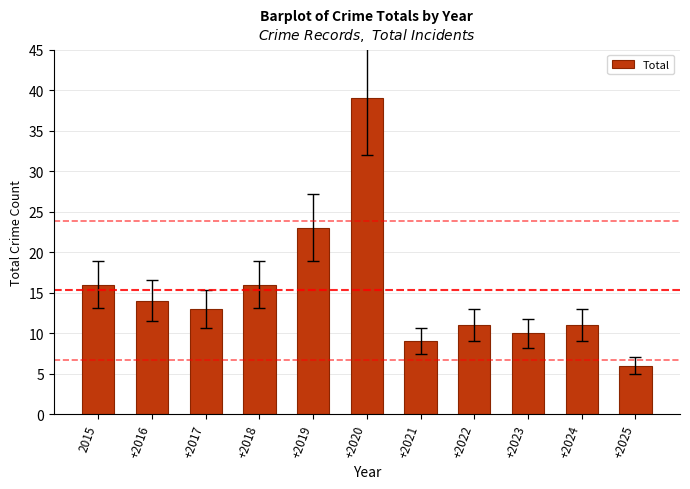

Reading right to left, what are all the values shown in this chart?

+2025=6	+2024=11	+2023=10	+2022=11	+2021=9	+2020=39	+2019=23	+2018=16	+2017=13	+2016=14	2015=16